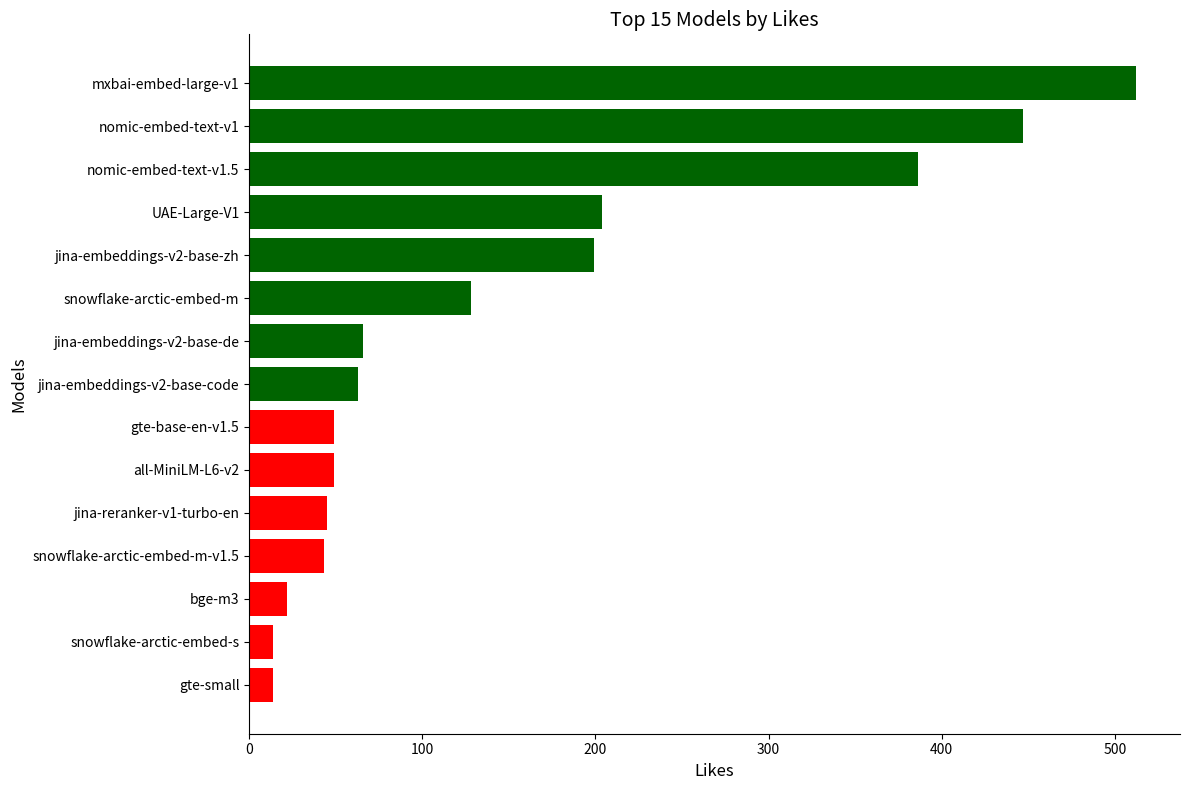

What is the smallest value displayed?

14